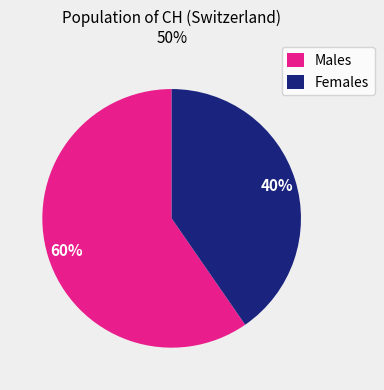

What percentage is the Males slice, to the nearest percent?

60%